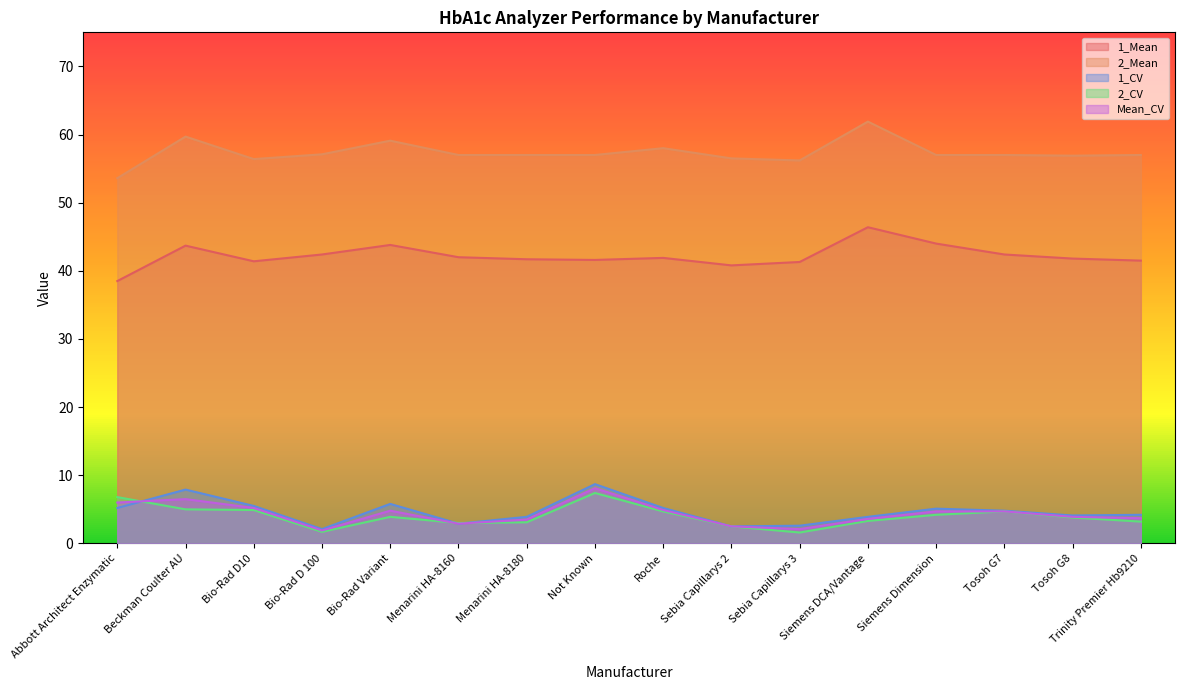

Reading left to right, what are all the values shown in this chart?

1_Mean: Abbott Architect Enzymatic=38.5	Beckman Coulter AU=43.7	Bio-Rad D10=41.4	Bio-Rad D 100=42.4	Bio-Rad Variant=43.8	Menarini HA-8160=42.0	Menarini HA-8180=41.7	Not Known=41.6	Roche=41.9	Sebia Capillarys 2=40.8	Sebia Capillarys 3=41.3	Siemens DCA/Vantage=46.4	Siemens Dimension=44.0	Tosoh G7=42.4	Tosoh G8=41.8	Trinity Premier Hb9210=41.5
2_Mean: Abbott Architect Enzymatic=53.6	Beckman Coulter AU=59.7	Bio-Rad D10=56.4	Bio-Rad D 100=57.1	Bio-Rad Variant=59.1	Menarini HA-8160=57.0	Menarini HA-8180=57.0	Not Known=57.0	Roche=58.0	Sebia Capillarys 2=56.5	Sebia Capillarys 3=56.2	Siemens DCA/Vantage=61.9	Siemens Dimension=57.0	Tosoh G7=57.0	Tosoh G8=56.9	Trinity Premier Hb9210=57.0
1_CV: Abbott Architect Enzymatic=5.2	Beckman Coulter AU=7.9	Bio-Rad D10=5.5	Bio-Rad D 100=2.1	Bio-Rad Variant=5.8	Menarini HA-8160=2.9	Menarini HA-8180=3.9	Not Known=8.7	Roche=5.2	Sebia Capillarys 2=2.5	Sebia Capillarys 3=2.6	Siemens DCA/Vantage=3.9	Siemens Dimension=5.1	Tosoh G7=4.8	Tosoh G8=4.1	Trinity Premier Hb9210=4.2
2_CV: Abbott Architect Enzymatic=6.8	Beckman Coulter AU=5.0	Bio-Rad D10=4.9	Bio-Rad D 100=1.7	Bio-Rad Variant=3.9	Menarini HA-8160=3.0	Menarini HA-8180=3.1	Not Known=7.4	Roche=4.7	Sebia Capillarys 2=2.5	Sebia Capillarys 3=1.6	Siemens DCA/Vantage=3.3	Siemens Dimension=4.2	Tosoh G7=4.7	Tosoh G8=3.8	Trinity Premier Hb9210=3.2
Mean_CV: Abbott Architect Enzymatic=6.0	Beckman Coulter AU=6.5	Bio-Rad D10=5.2	Bio-Rad D 100=1.9	Bio-Rad Variant=4.8	Menarini HA-8160=2.9	Menarini HA-8180=3.5	Not Known=8.1	Roche=4.9	Sebia Capillarys 2=2.5	Sebia Capillarys 3=2.1	Siemens DCA/Vantage=3.6	Siemens Dimension=4.7	Tosoh G7=4.7	Tosoh G8=3.9	Trinity Premier Hb9210=3.7